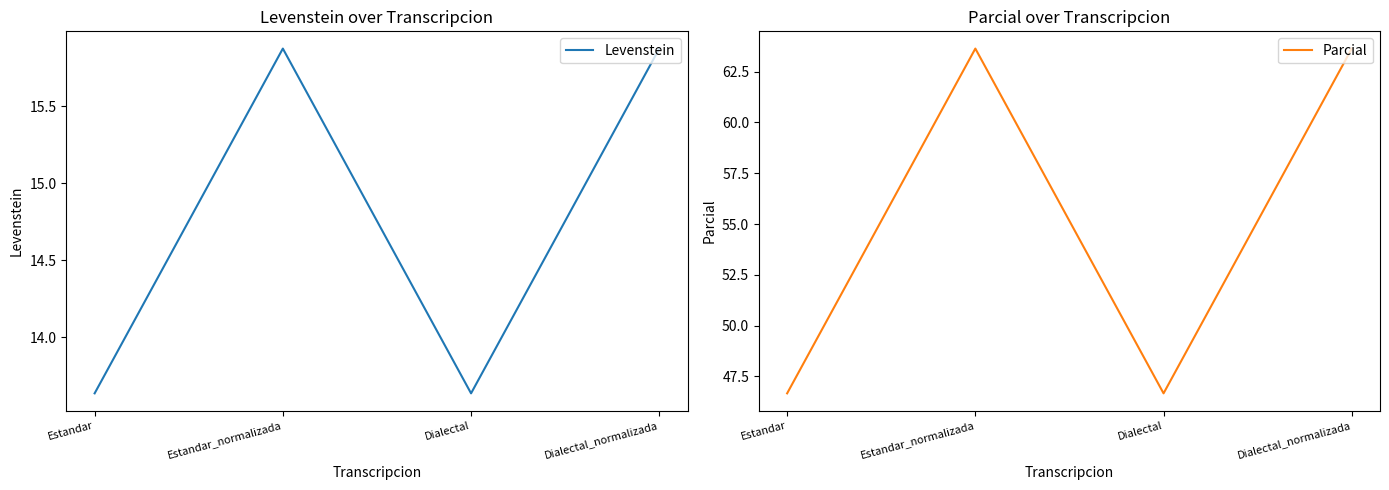

Reading left to right, transcribe all the data shown in this chart.

Levenstein: 13.6	15.9	13.6	15.9
Parcial: 46.7	63.6	46.7	63.6